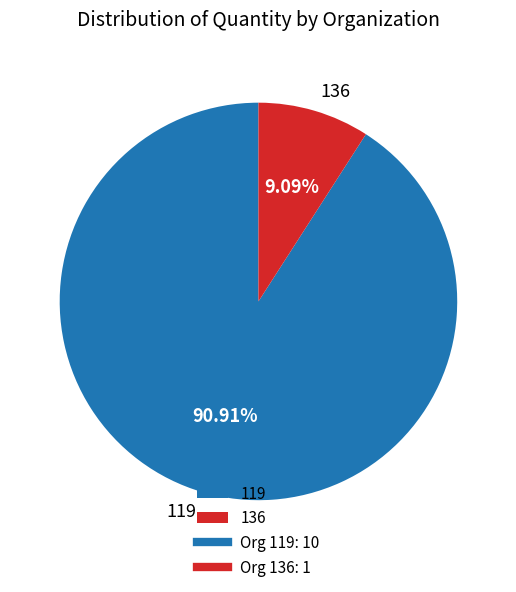

To the nearest percent, what is the combined percentage of 136 and 119?

100%